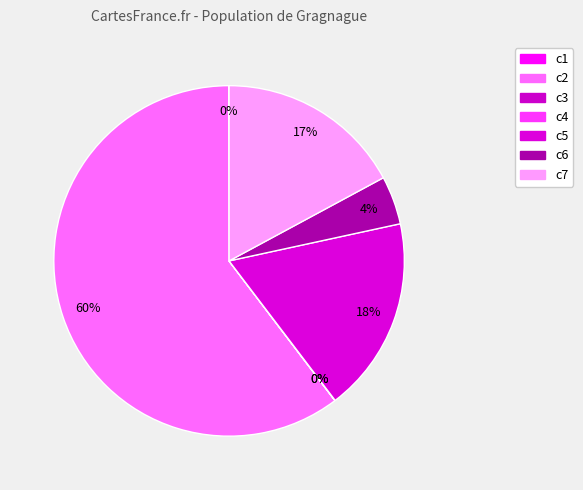

Rank the categories by value from highest to lowest.

c2, c5, c7, c6, c1, c4, c3